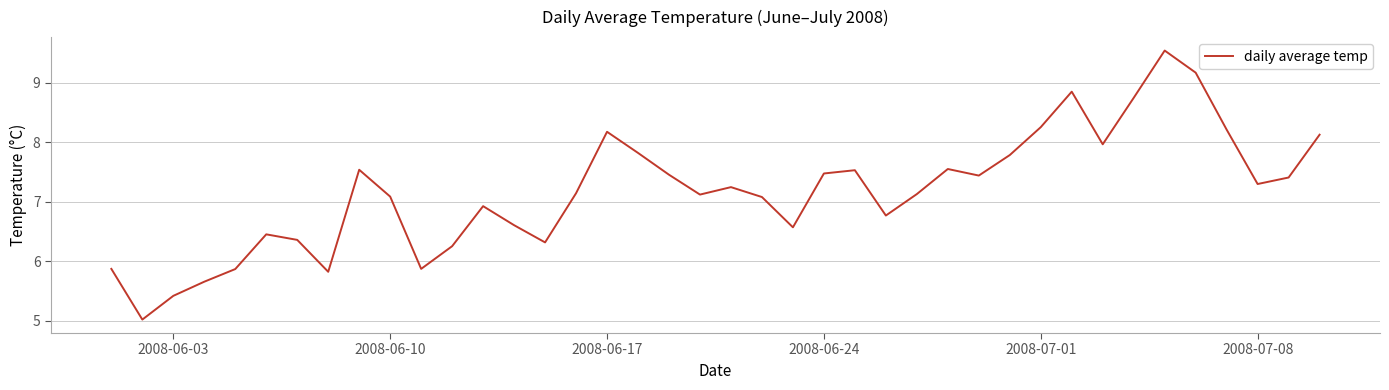

What is the minimum value shown in the chart?

5.0